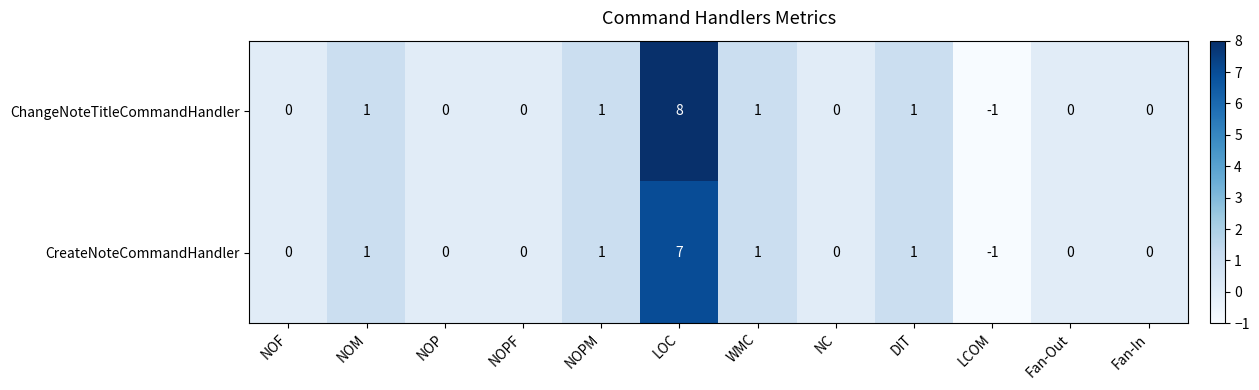

Reading right to left, transcribe all the data shown in this chart.

ChangeNoteTitleCommandHandler: Fan-In=0	Fan-Out=0	LCOM=-1	DIT=1	NC=0	WMC=1	LOC=8	NOPM=1	NOPF=0	NOP=0	NOM=1	NOF=0
CreateNoteCommandHandler: Fan-In=0	Fan-Out=0	LCOM=-1	DIT=1	NC=0	WMC=1	LOC=7	NOPM=1	NOPF=0	NOP=0	NOM=1	NOF=0